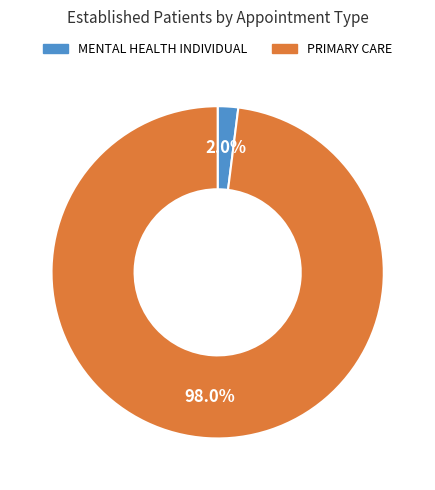

What is the majority slice?

PRIMARY CARE